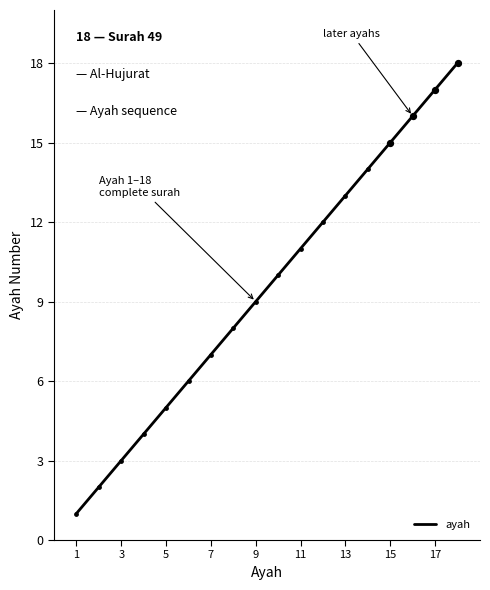

What is the maximum value shown in the chart?

18